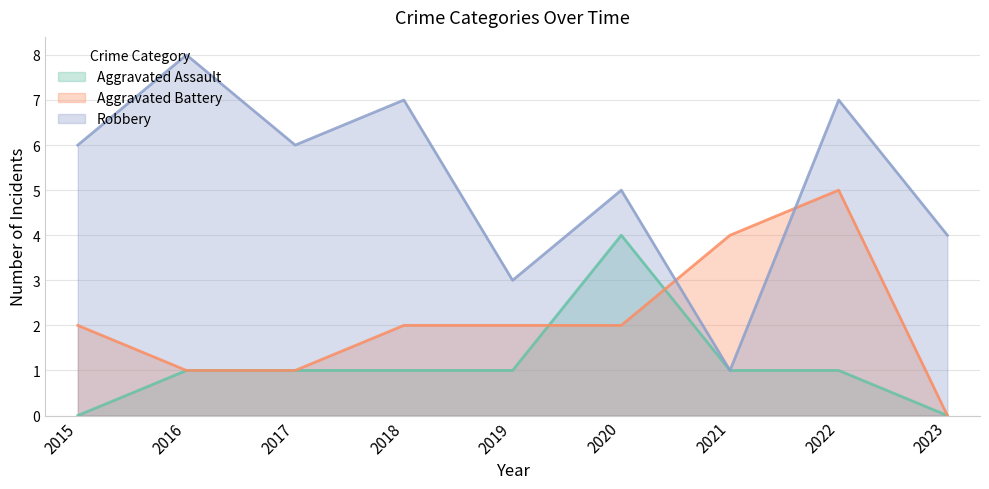

Between 2016 and 2017, which series saw the biggest shift?

Robbery